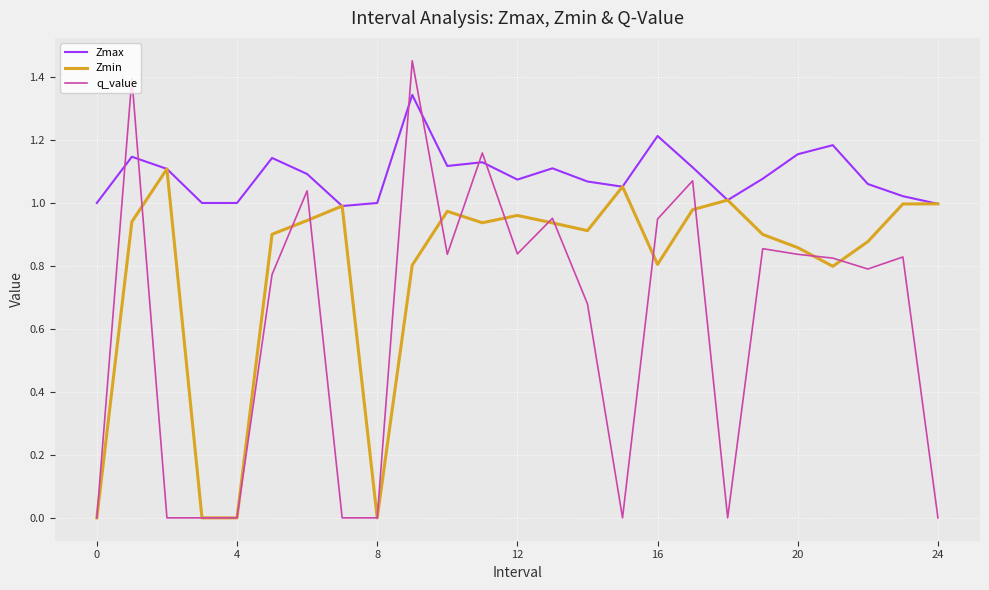

List the series in order of their overall mean, highest first.

Zmax, Zmin, q_value